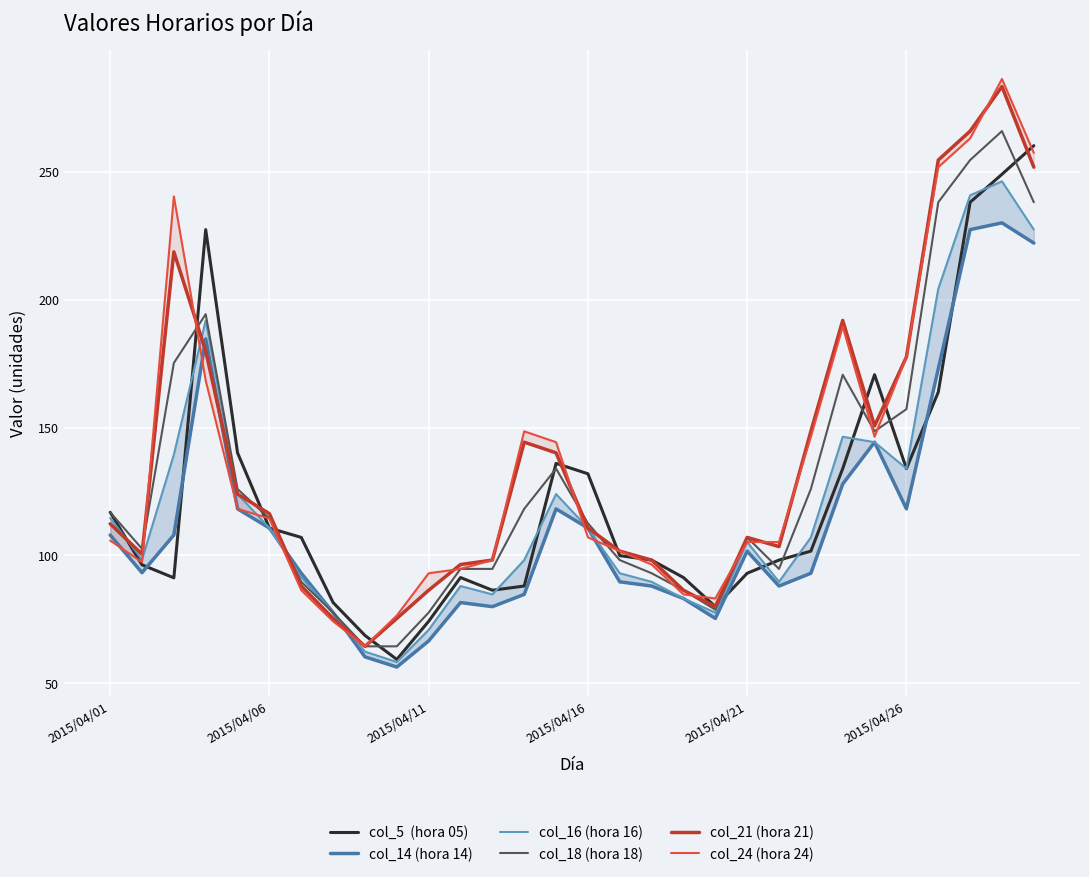

Which has a higher value, 2015/04/06 or 24?

24